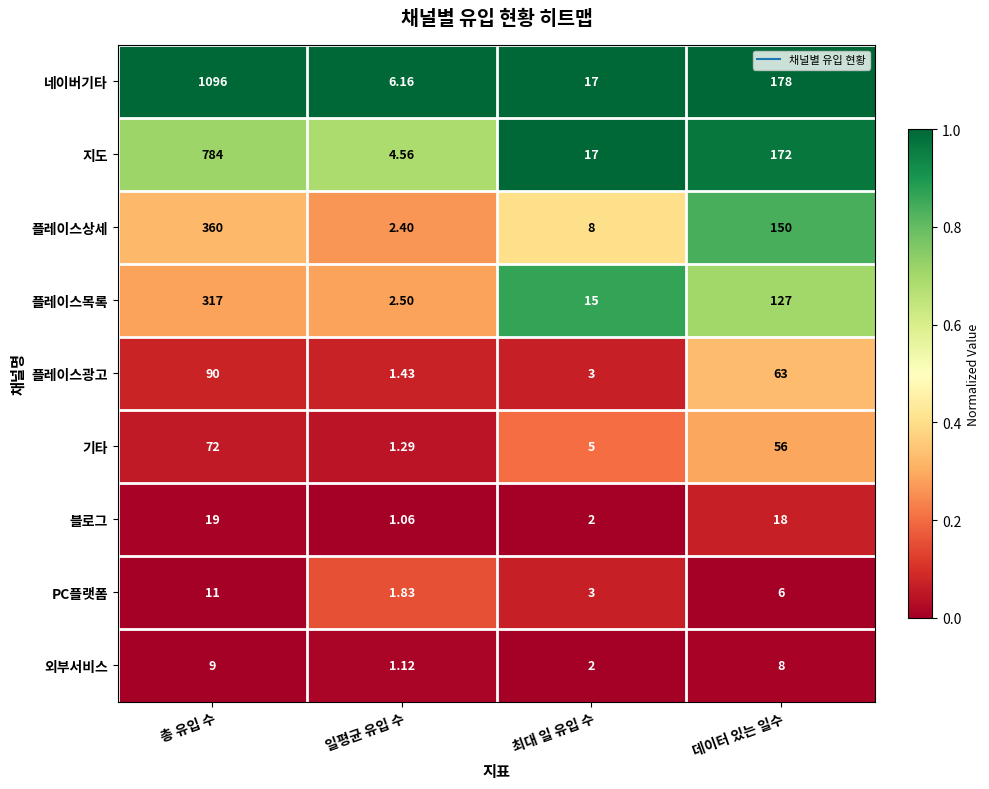

Where is 기타 nearest to the value 36?

데이터 있는 일수